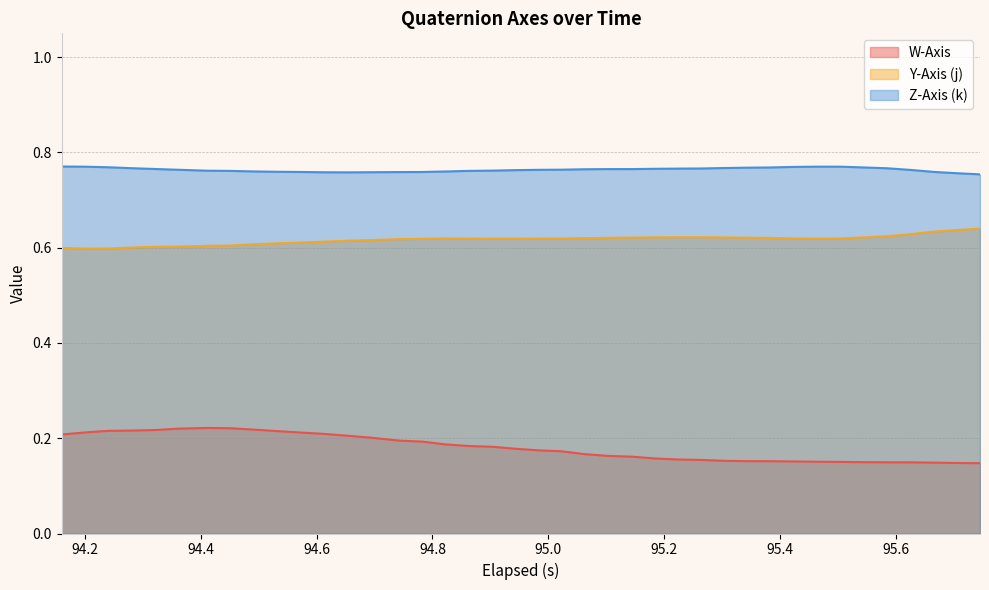

What is the maximum value for W-Axis?

0.2